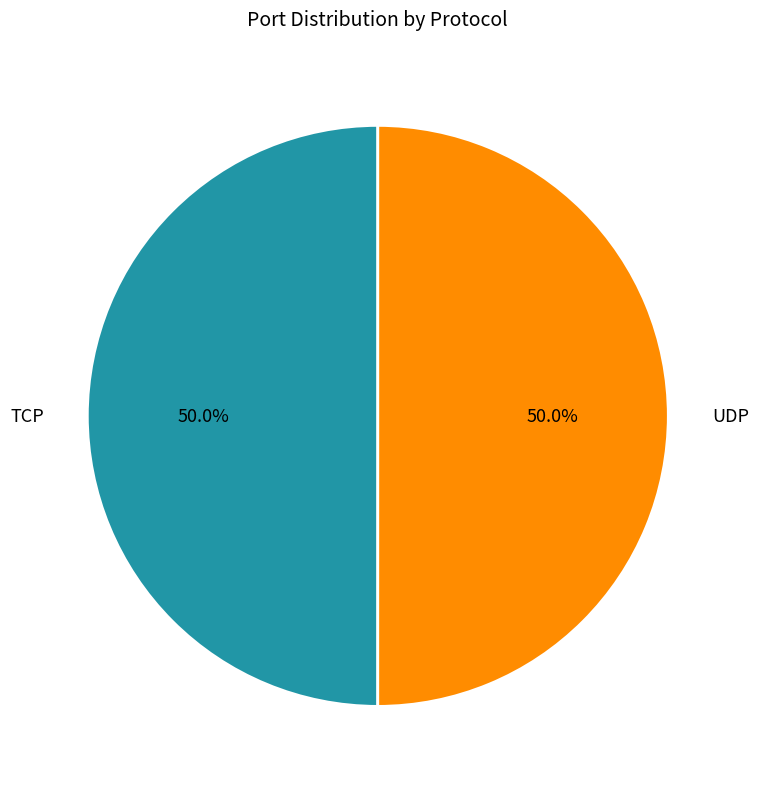

True or false: TCP accounts for 60% of the total.

False